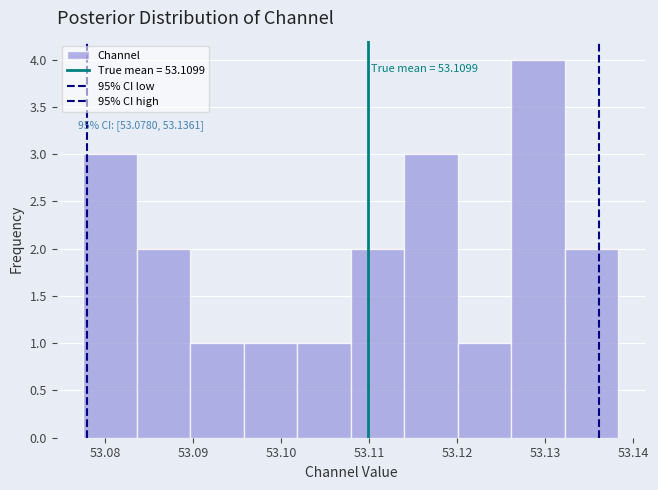

Which range on the x-axis has the tallest bar?

53.126 to 53.132